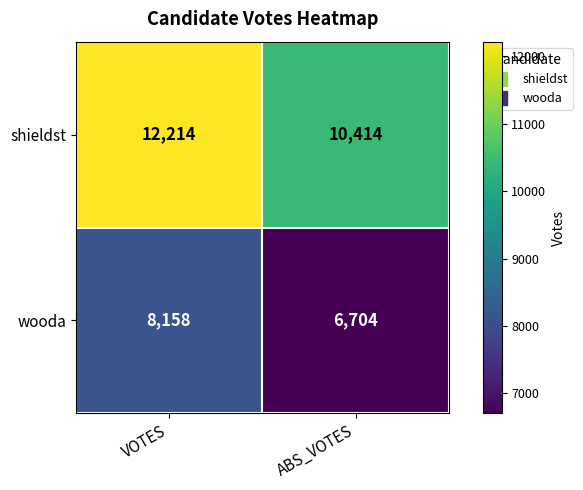

Reading right to left, list all the values displayed in this chart.

shieldst: ABS_VOTES=10414	VOTES=12214
wooda: ABS_VOTES=6704	VOTES=8158